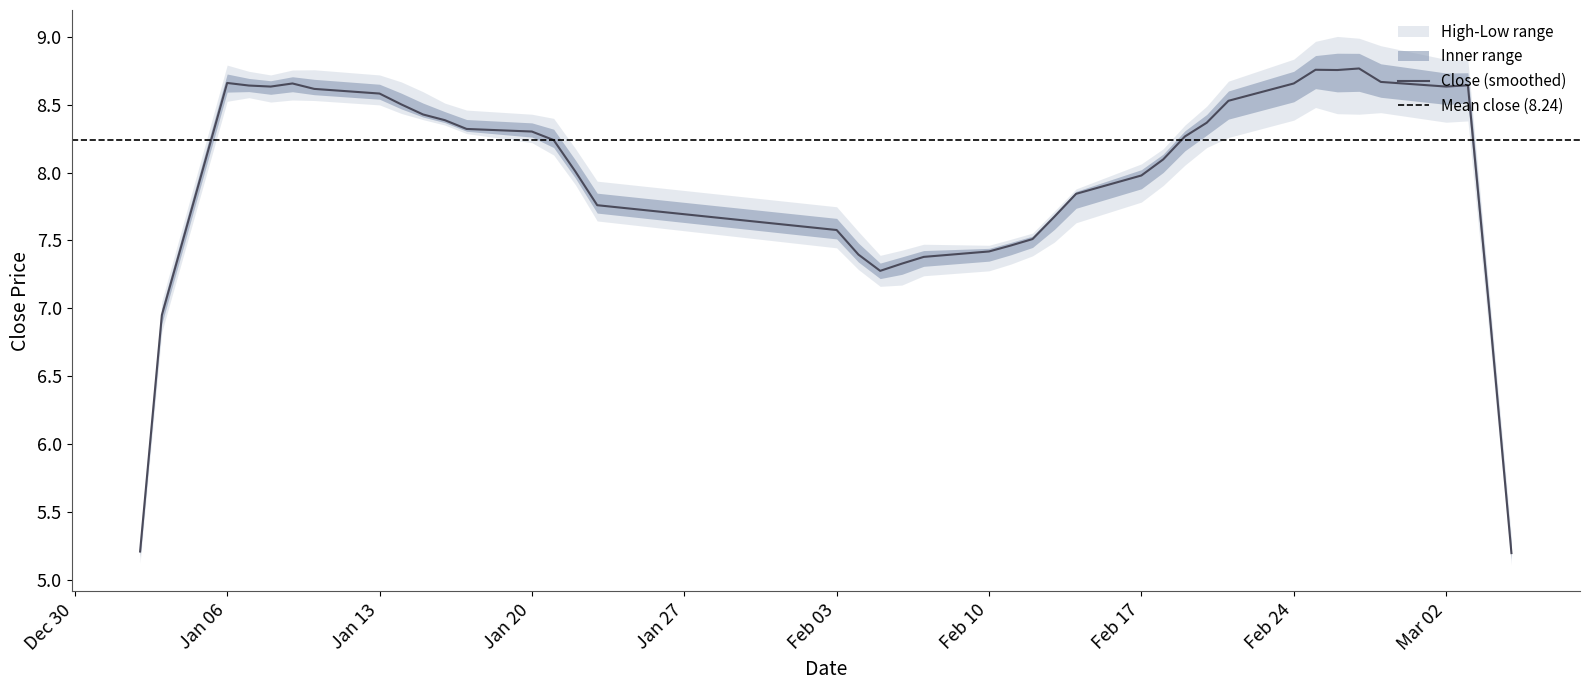

What is the total value across all series at 7?

26.2